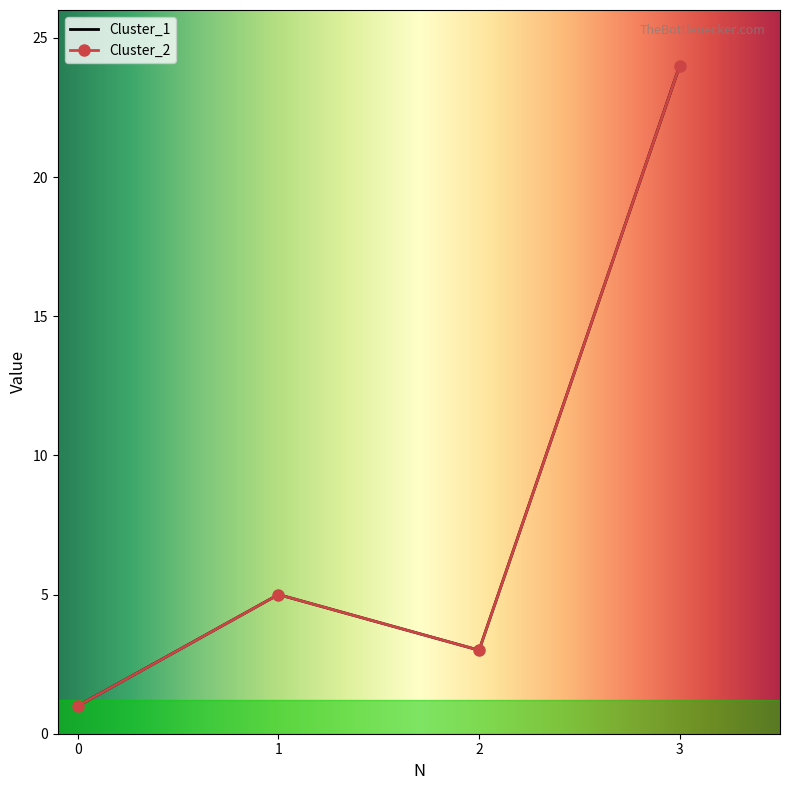

What is the value of the Cluster_2 point at the 4th from the left?

24